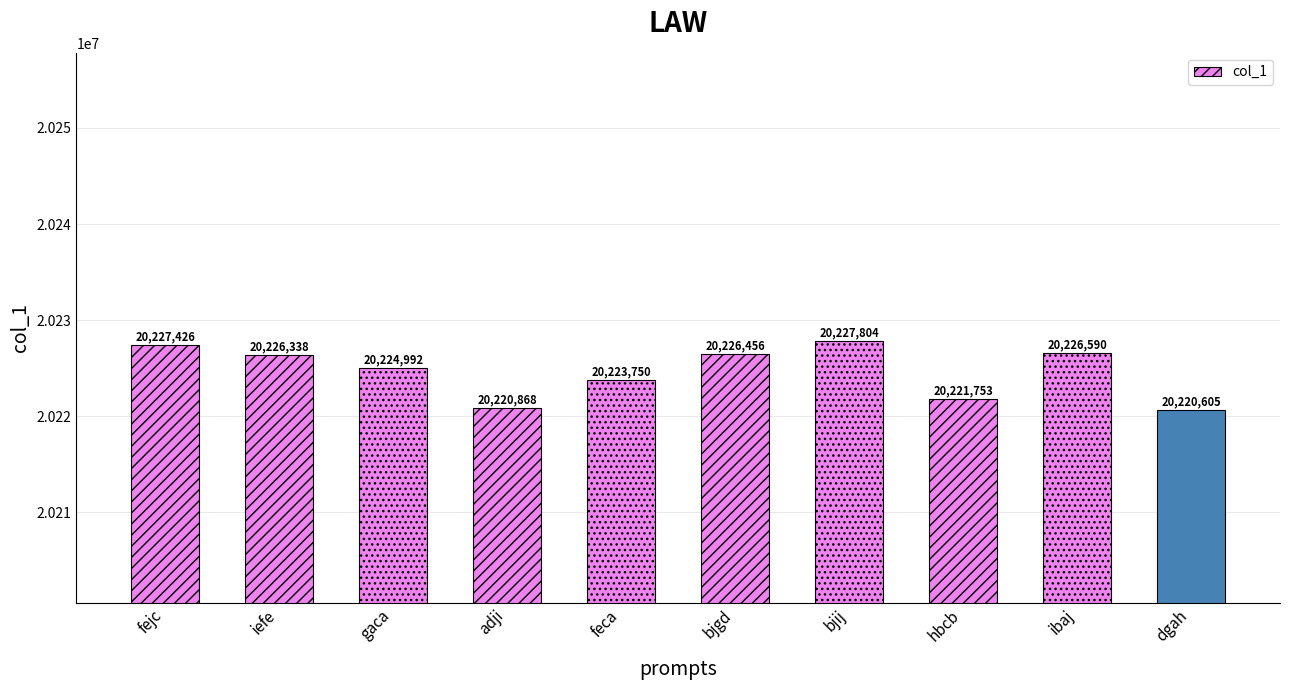

What is the ratio of the value at ibaj to the value at bjgd?

1.0